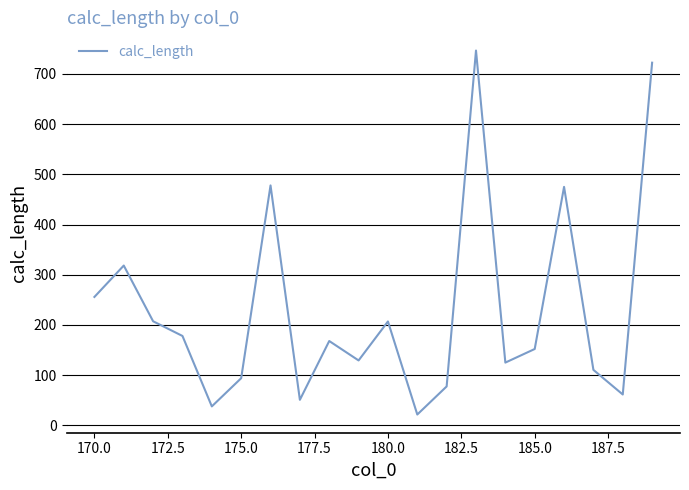

What is the maximum value shown in the chart?

746.5